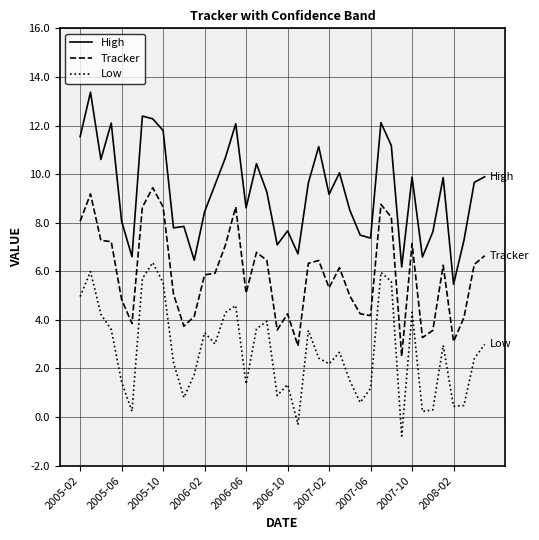

Rank the series by their average value, from highest to lowest.

High, Tracker, Low